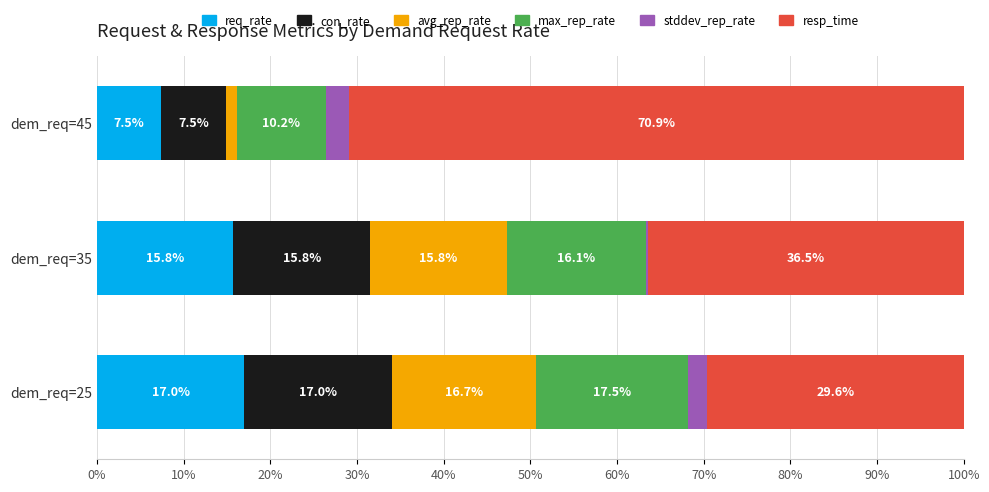

What is the highest value of the req_rate series?

17.0